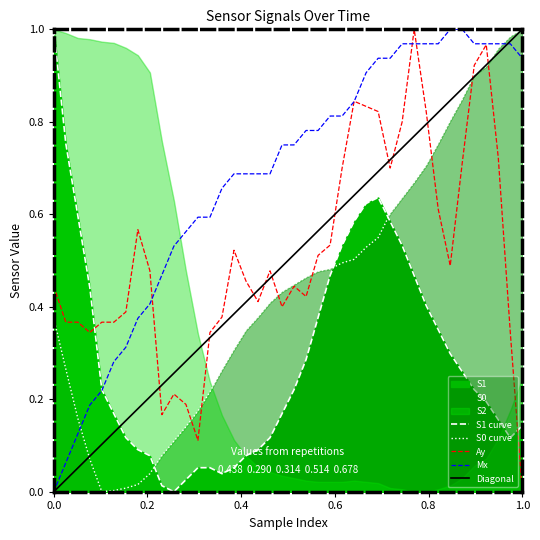

Which series ends up on top after the final intersection of Mx and S1?

Mx